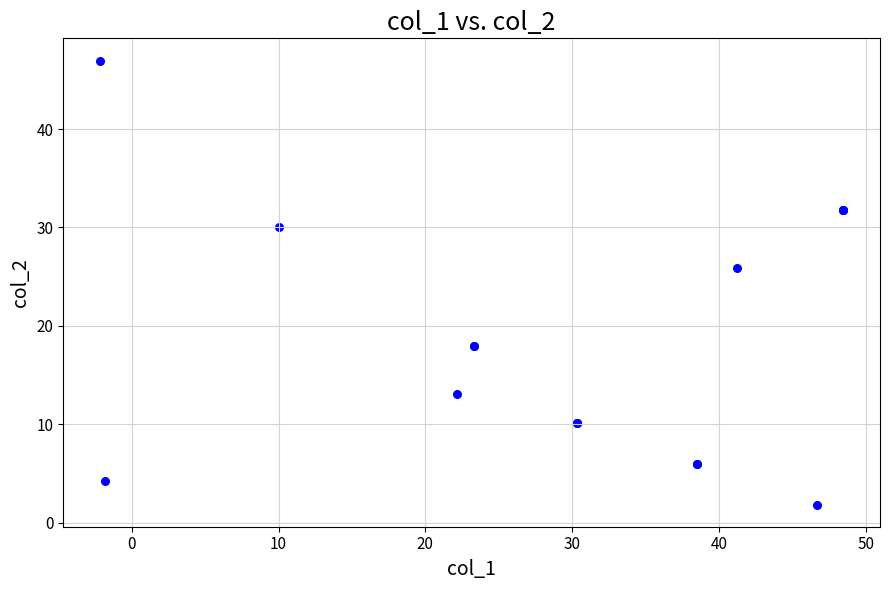

What Y value in the scatter plot is closest to 24?

25.9